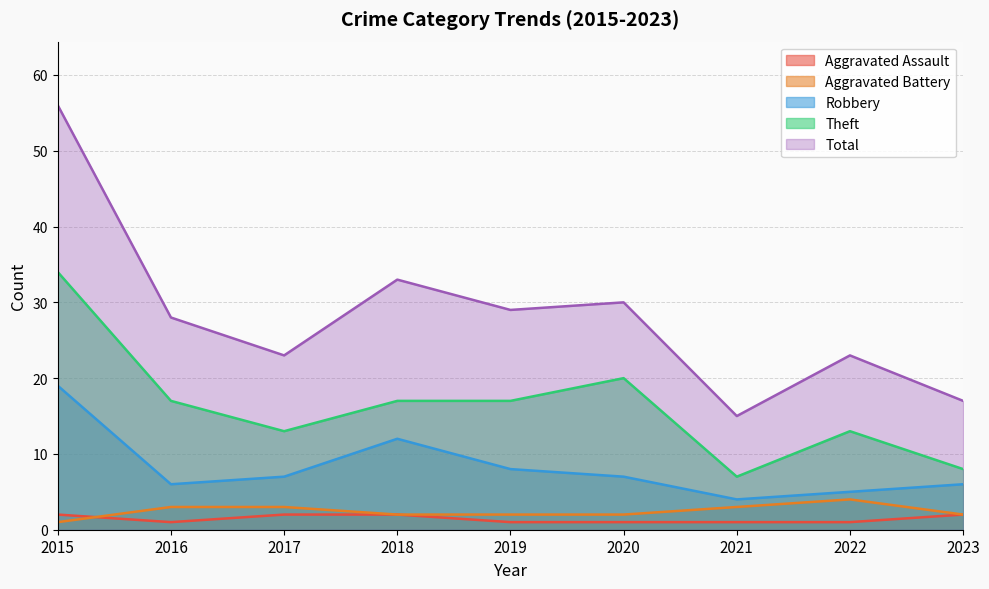

True or false: Aggravated Assault and Total cross at least once.

False